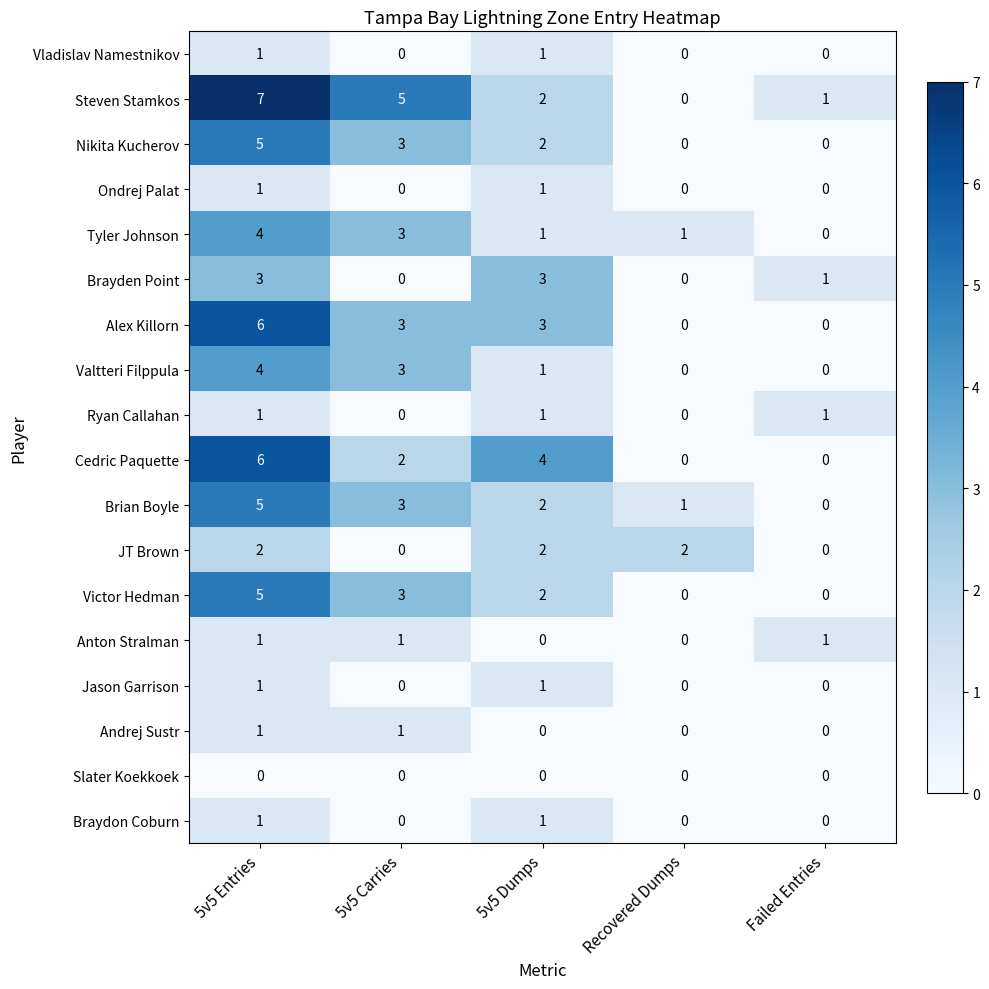

What is the total value across all series at Failed Entries?

4